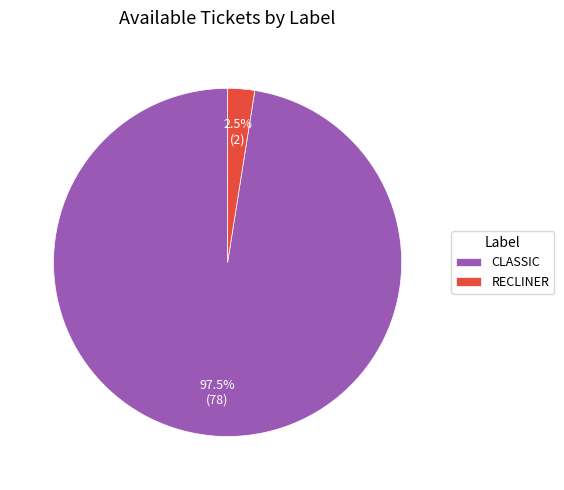

Is it true that RECLINER is 12% of the pie?

False